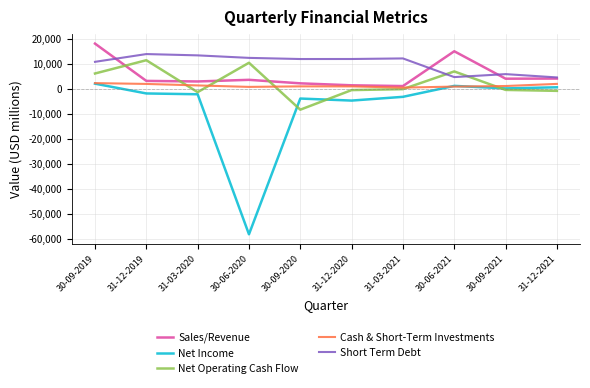

At which category is the sum across all series the highest?

30-09-2019